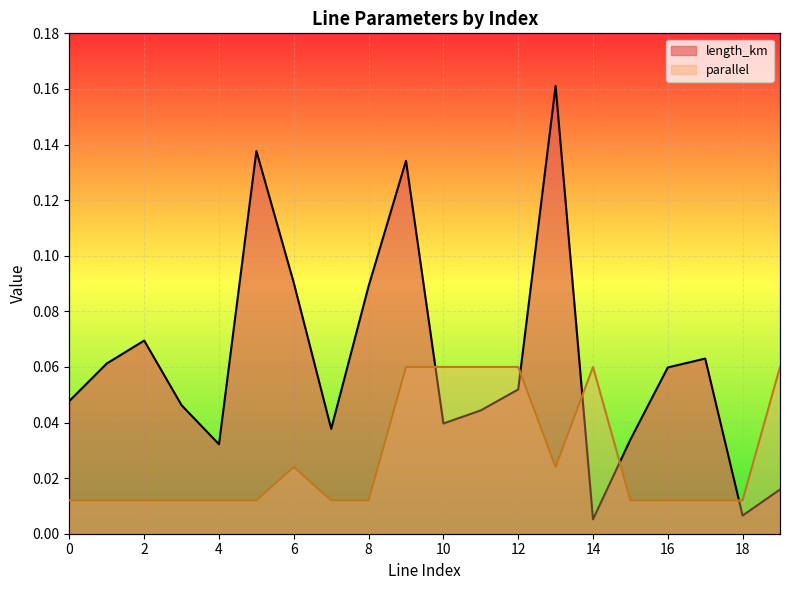

Where is the first local maximum for length_km?

2